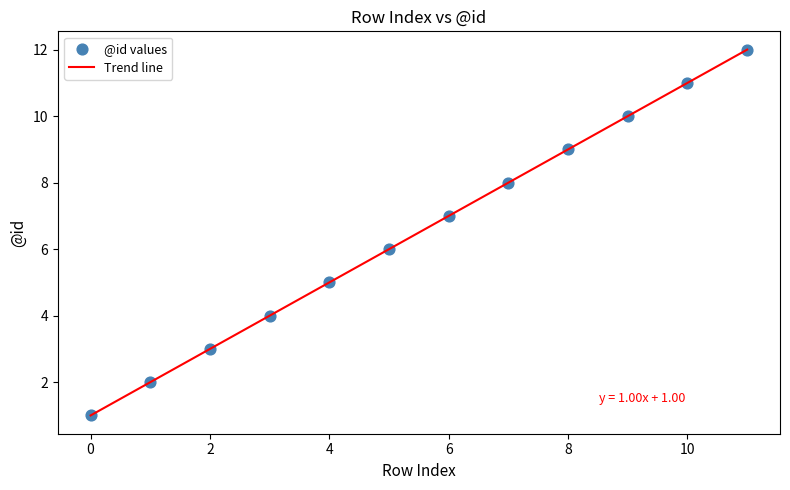

What is the difference between the maximum and minimum values?

11.0